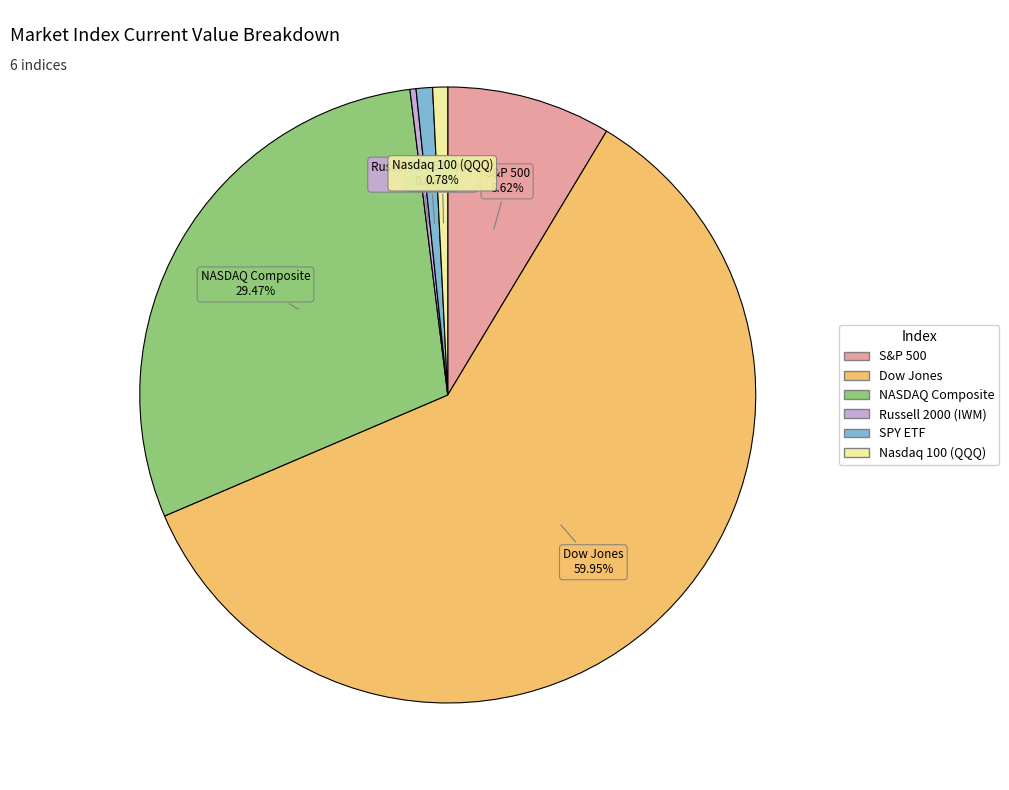

Does NASDAQ Composite account for over 50% of the chart?

No